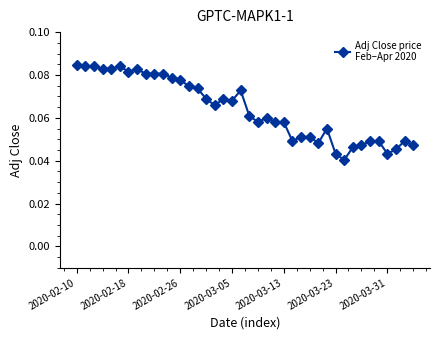

True or false: the data has more than 0 interior local peaks.

True